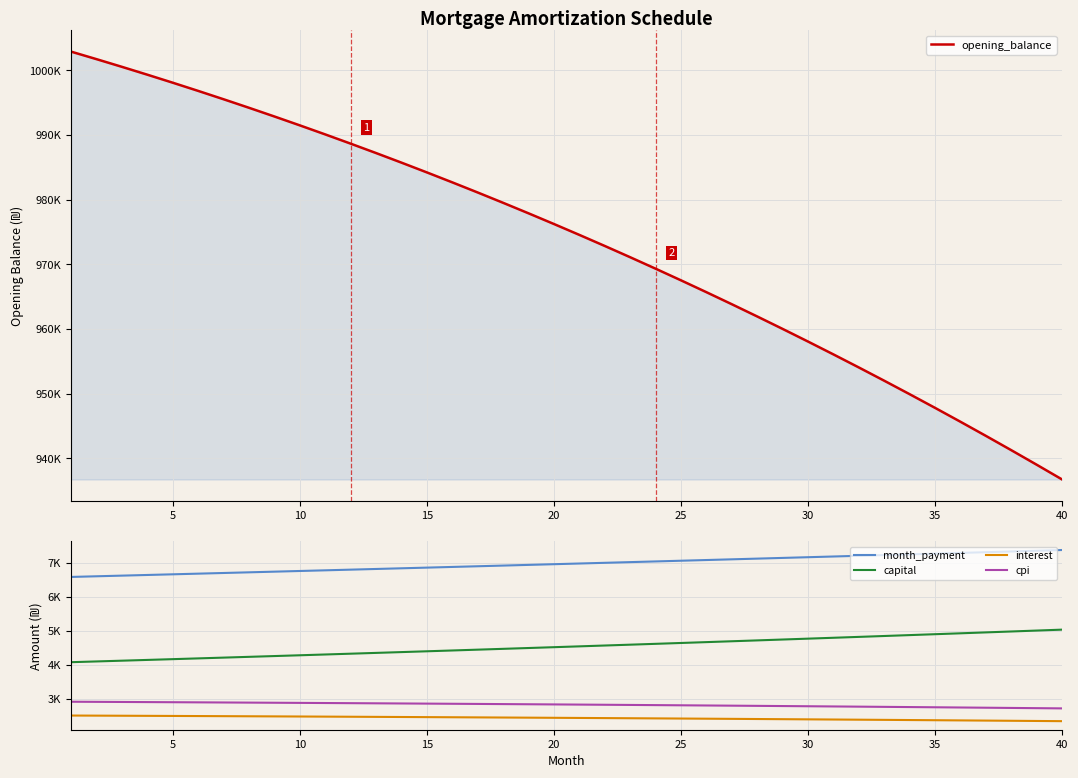

At 20, list the series in order from largest to smallest.

opening_balance, month_payment, capital, cpi, interest